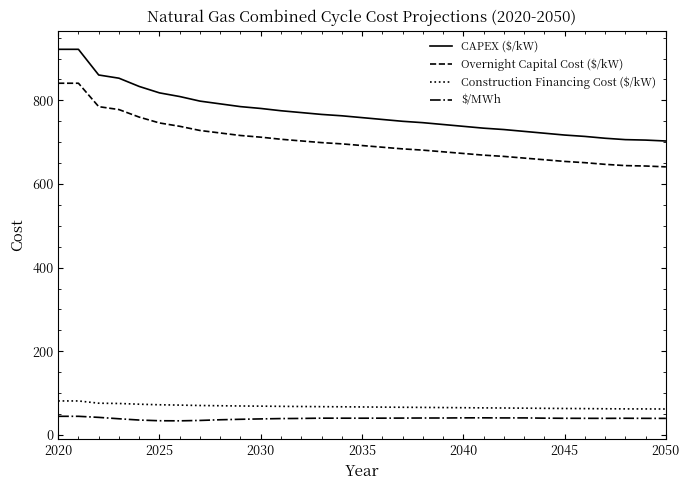

What is the maximum value shown in the chart?

922.1